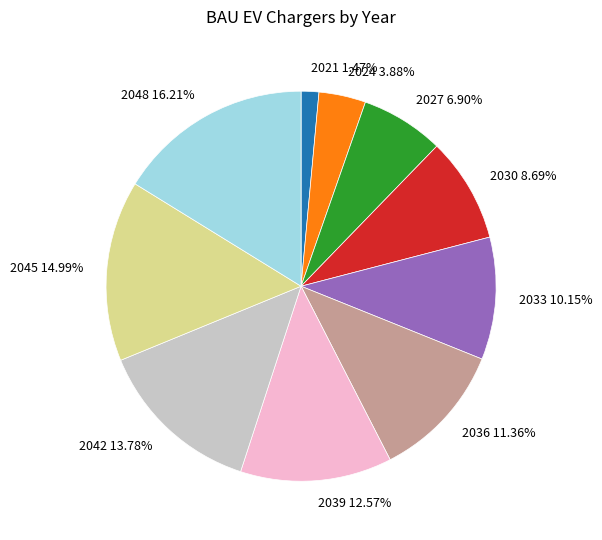

Approximately how many times larger is the value at 2030 8.69% compared to 2036 11.36%?

0.8